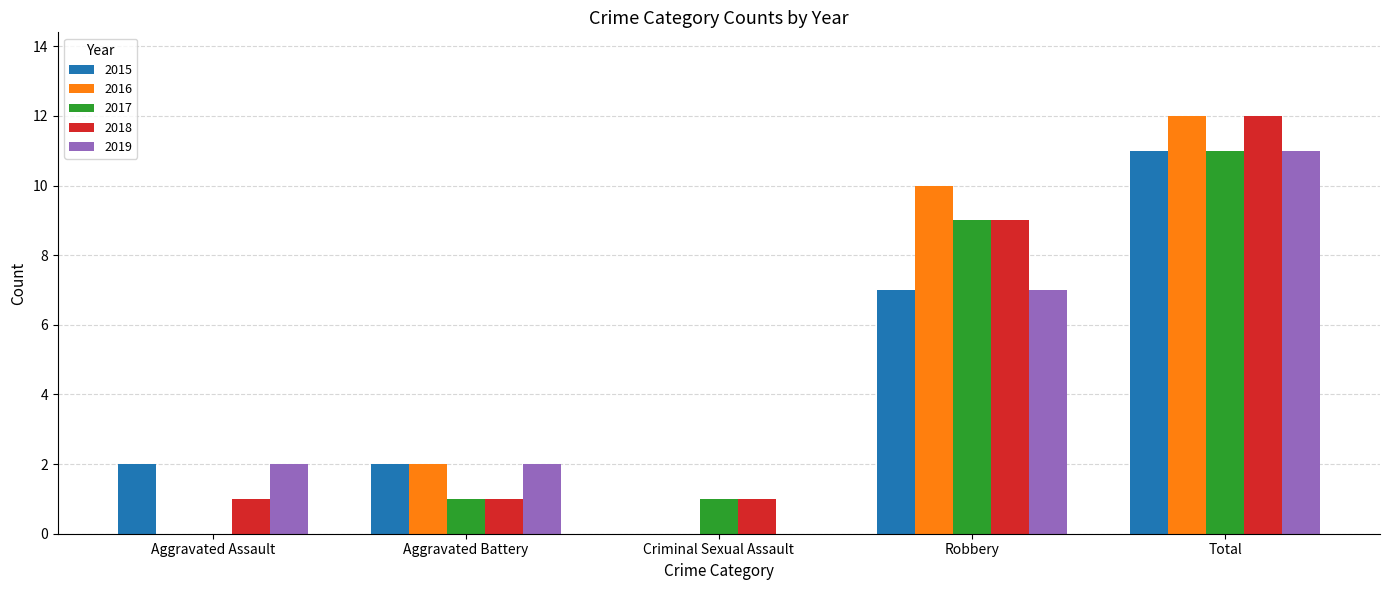

How many series are shown in this chart?

5